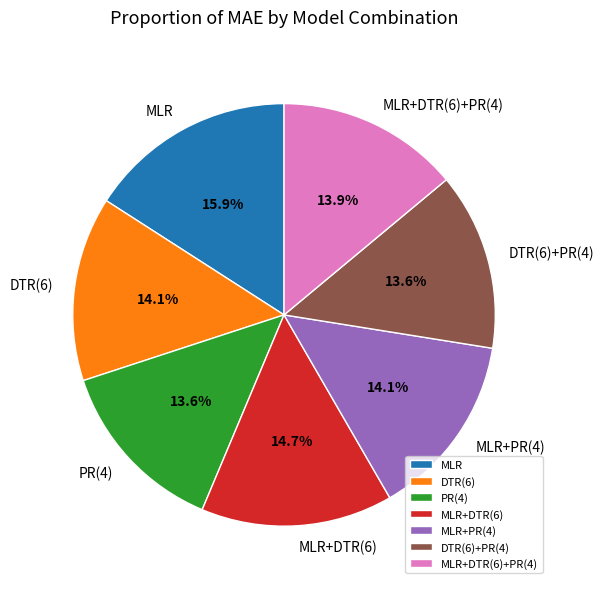

To the nearest percent, what is the combined percentage of DTR(6)+PR(4) and MLR+PR(4)?

28%